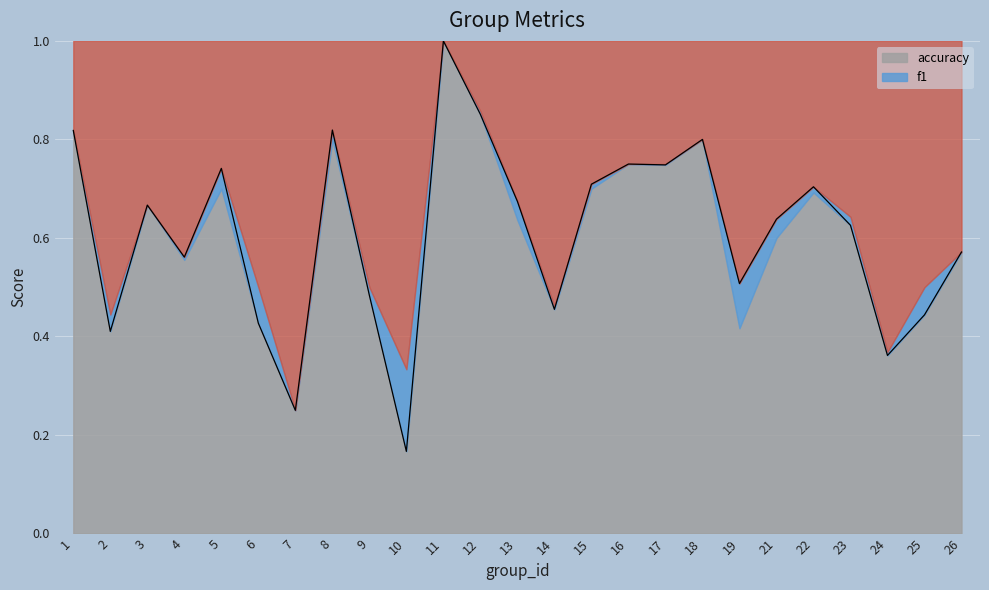

Reading right to left, transcribe all the data shown in this chart.

26=0.6	25=0.4	24=0.4	23=0.6	22=0.7	21=0.6	19=0.5	18=0.8	17=0.7	16=0.8	15=0.7	14=0.5	13=0.7	12=0.9	11=1.0	10=0.2	9=0.5	8=0.8	7=0.2	6=0.4	5=0.7	4=0.6	3=0.7	2=0.4	1=0.8